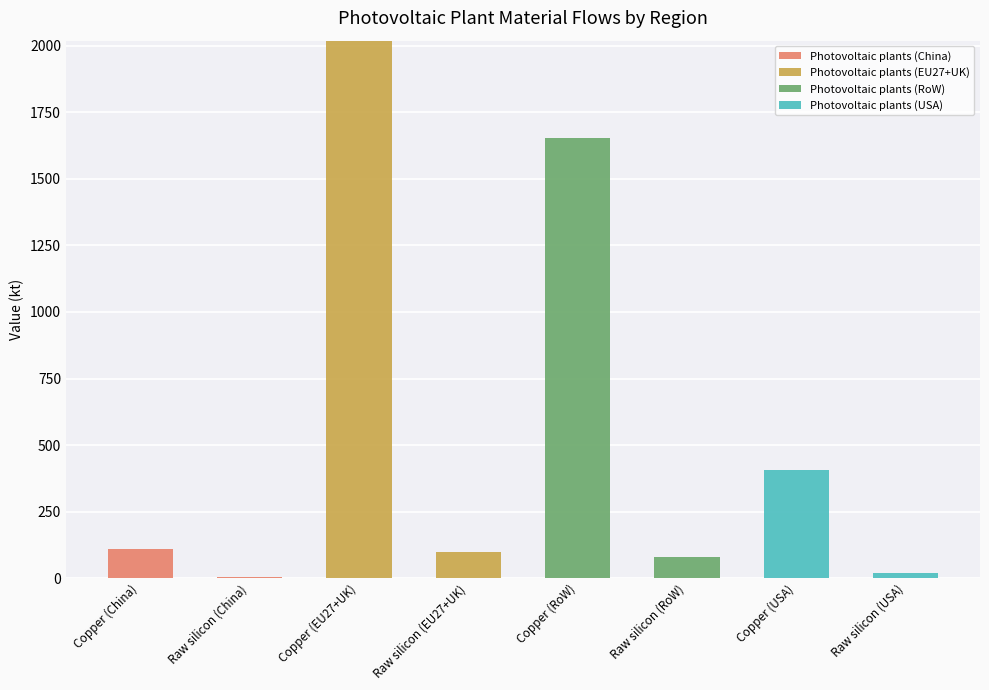

Are the bars grouped side by side (vs. stacked)?

No